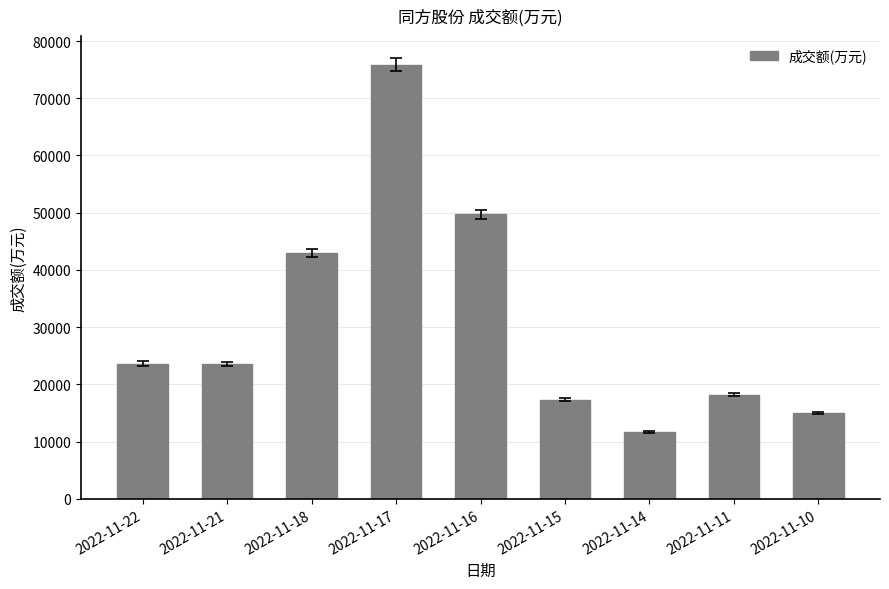

True or false: the data shows 23645 at 2022-11-22.

True